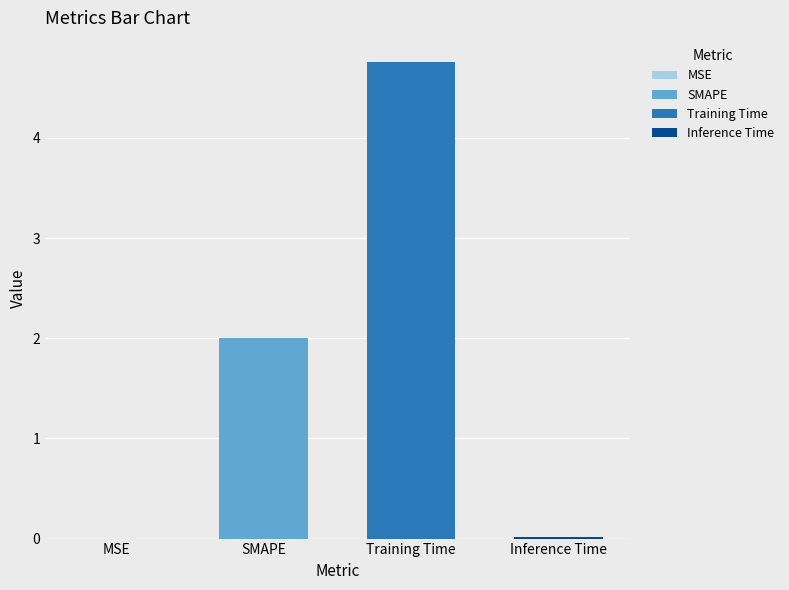

At which label is the value closest to 2?

SMAPE